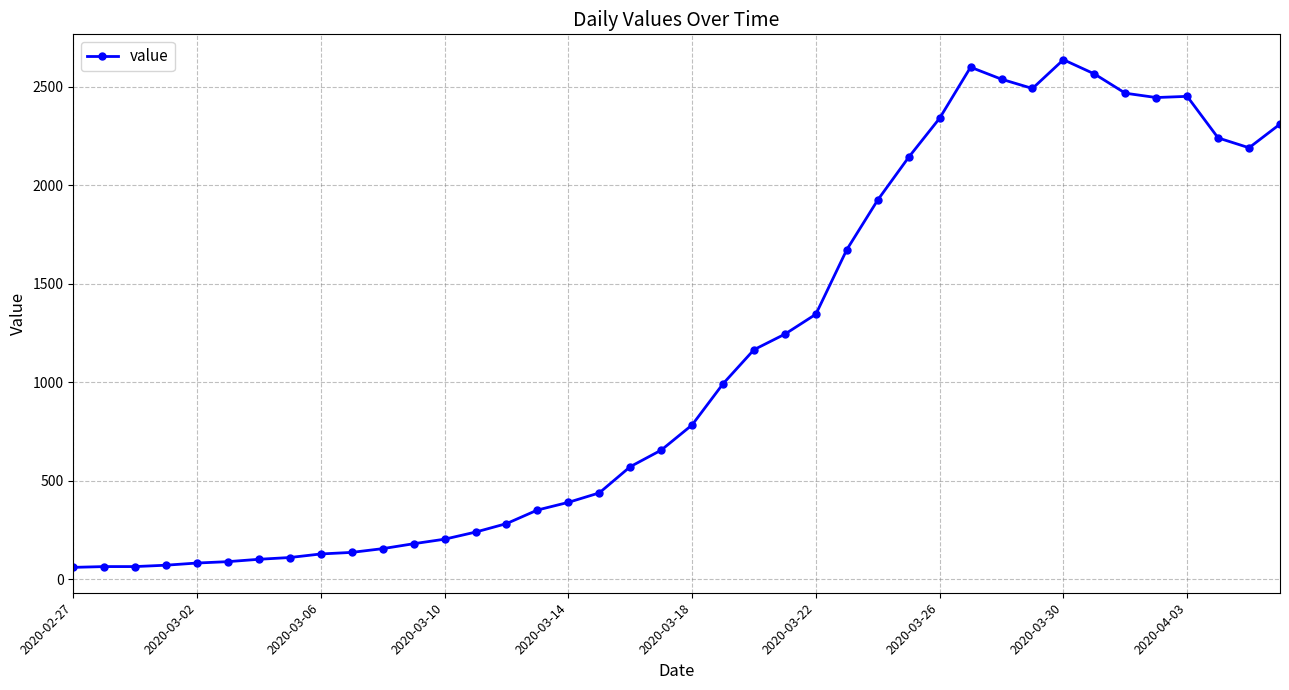

What is the difference between the maximum and minimum values?

2577